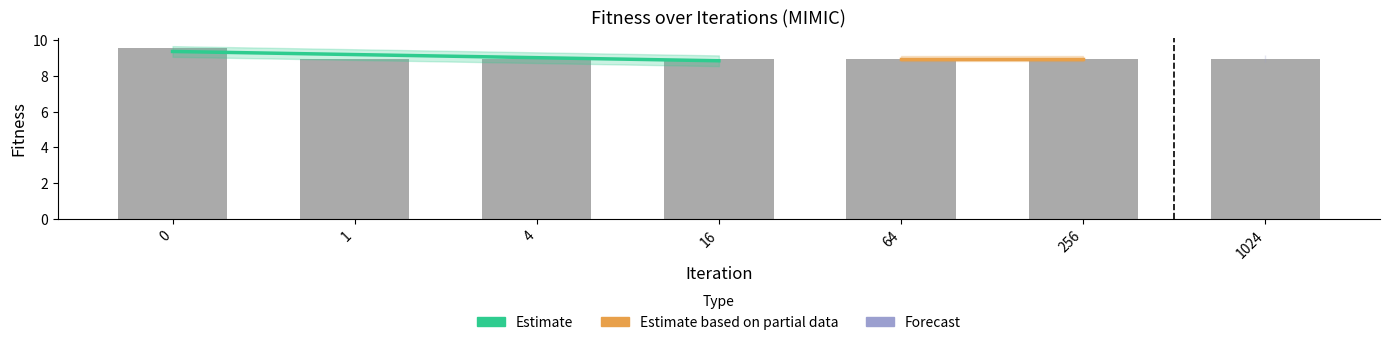

The chart shows a value of 5.0 at 0. True or false?

False